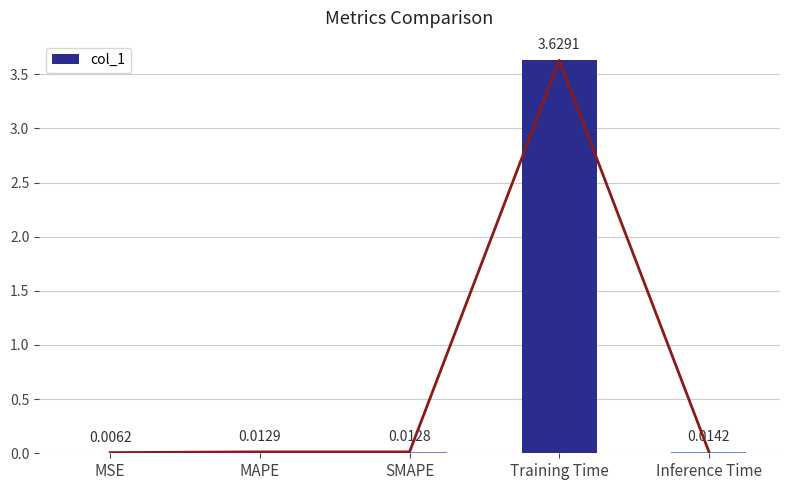

Between MSE and SMAPE, which is larger?

SMAPE